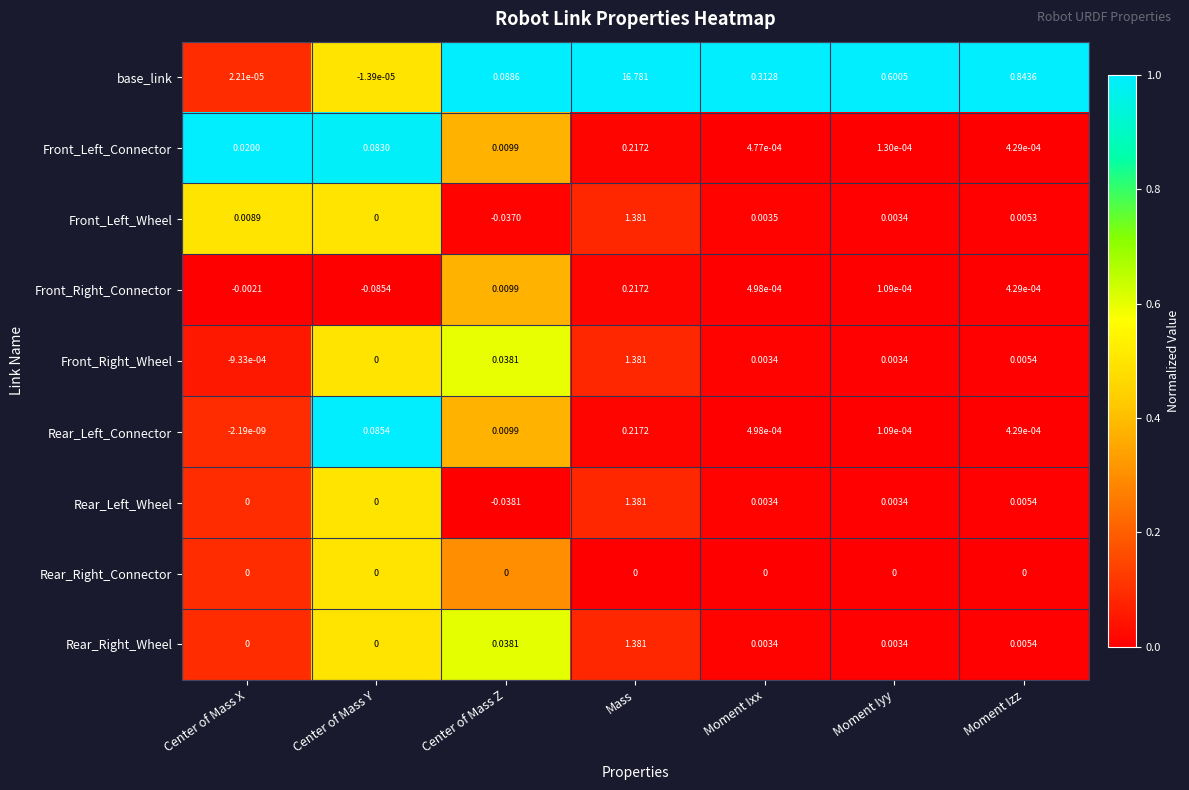

Count the number of categories in the chart.

7